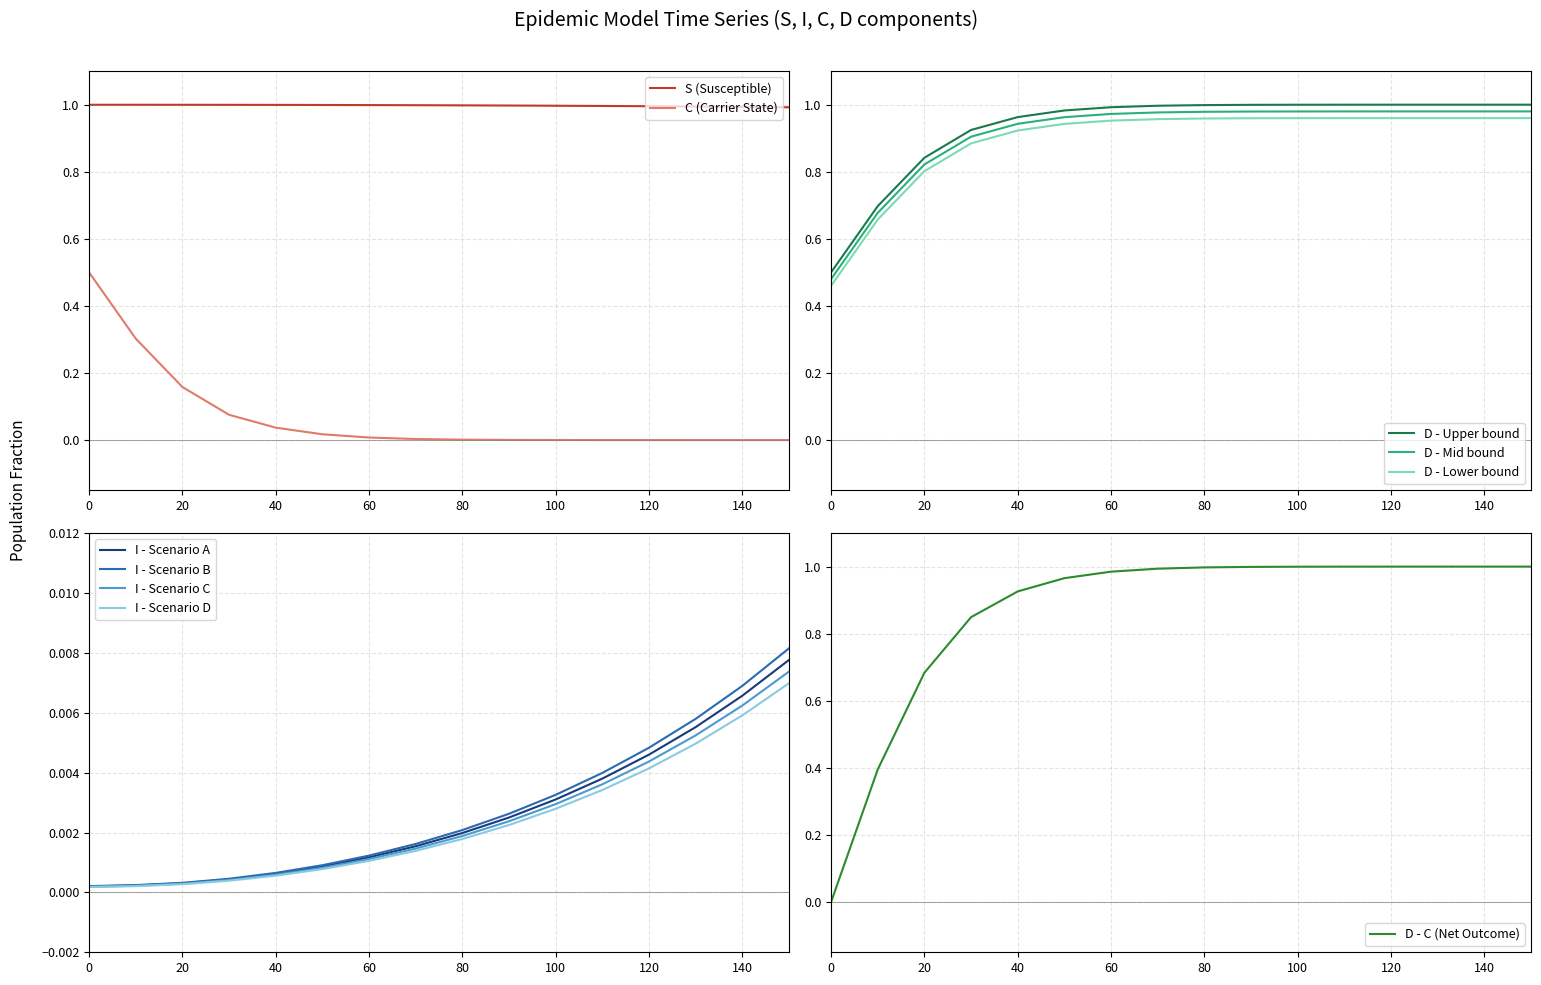

True or false: I has more than 0 points higher than both neighbors.

False